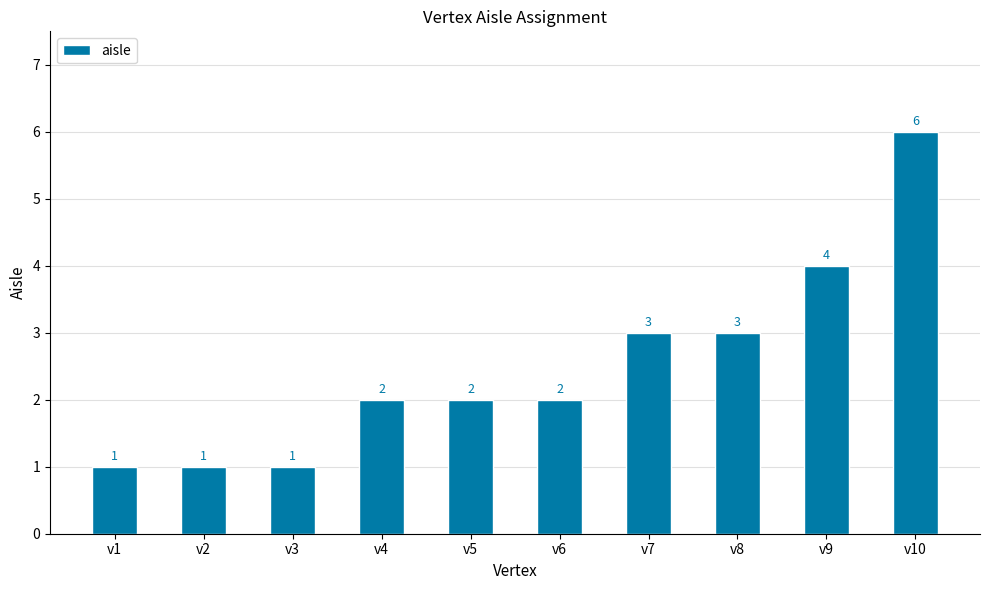

What is the value of the 7th bar from the left?

3